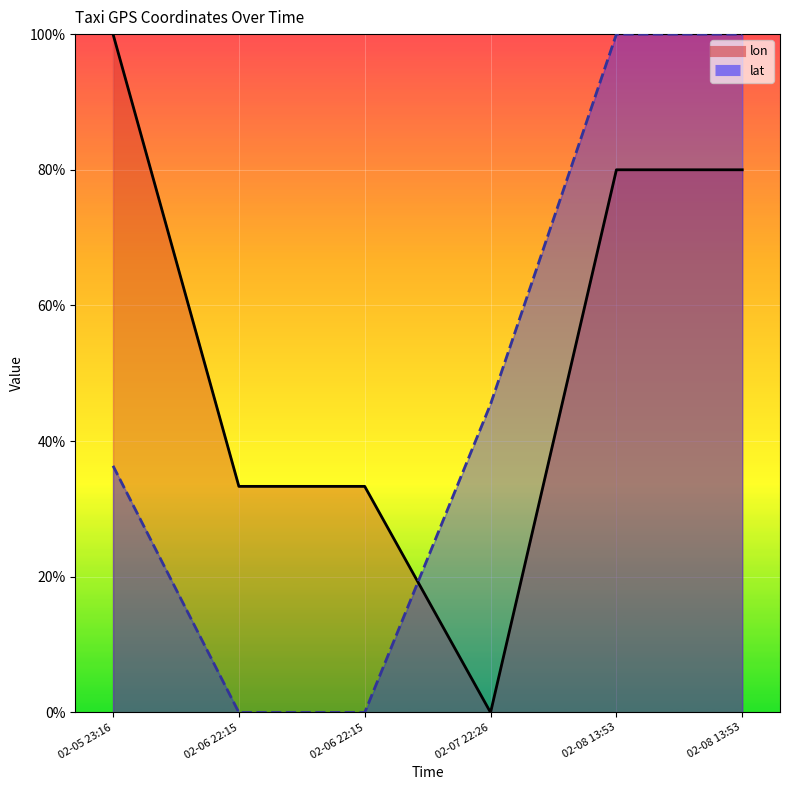

What are all the series names shown in the legend?

lon, lat